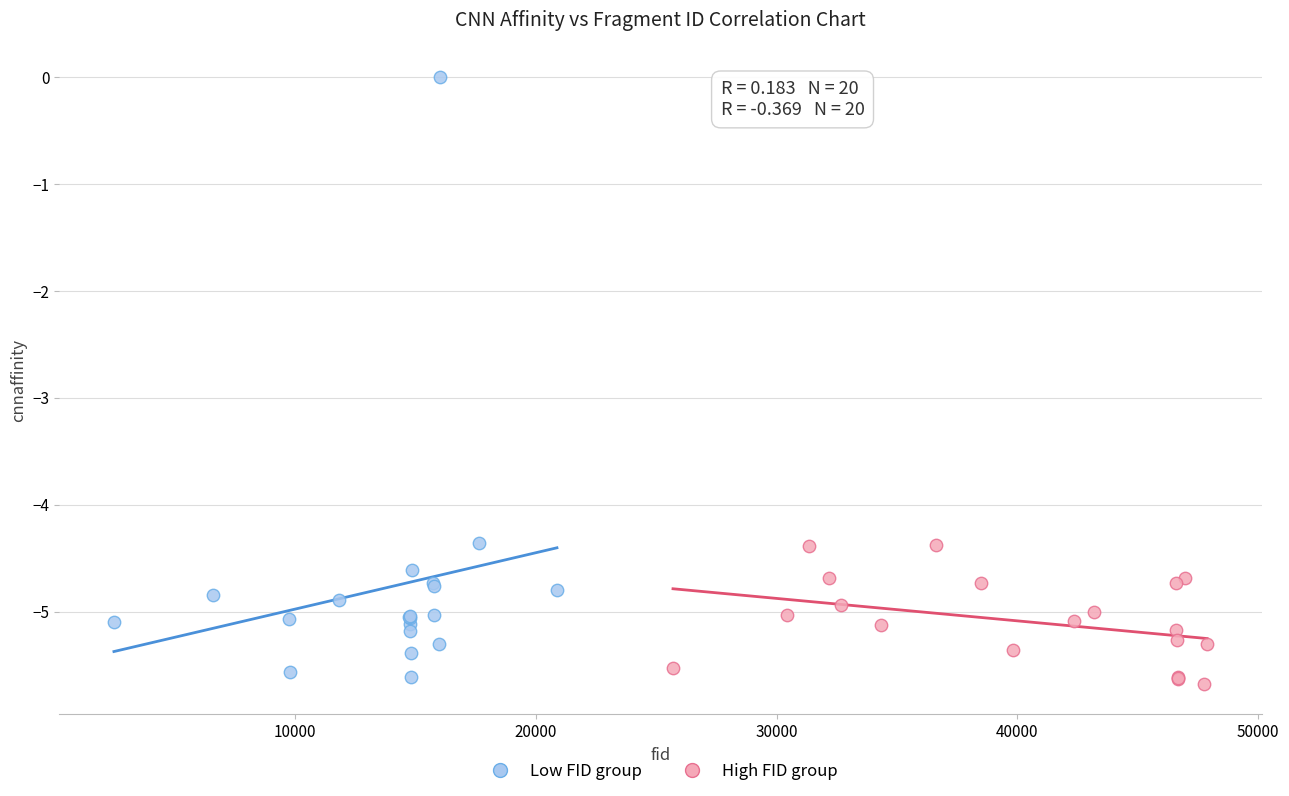

Which series has the widest spread of Y values?

Low FID group